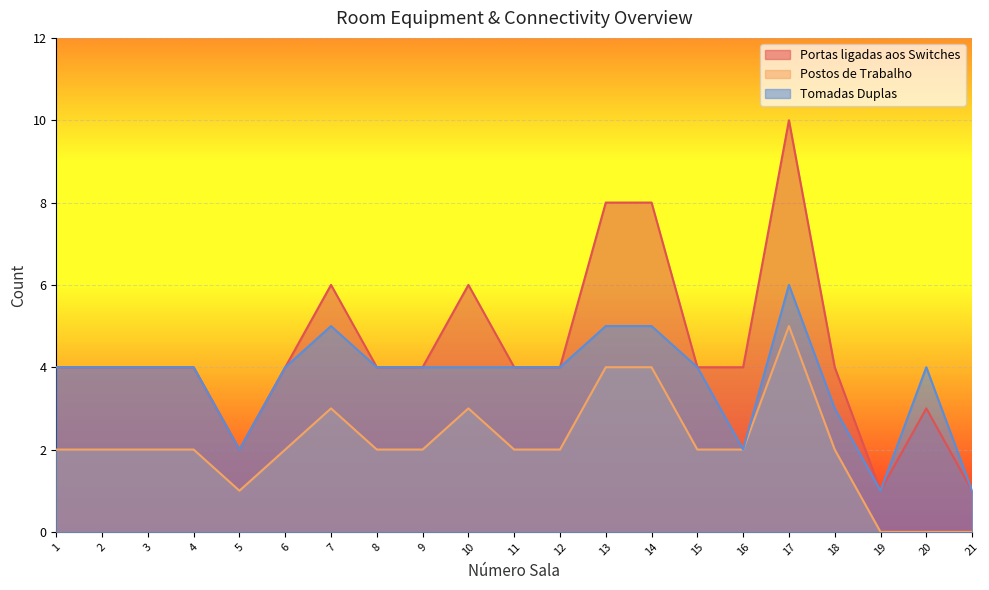

True or false: Número de Portas ligadas aos Switches and Postos de Trabalho cross at least once.

False